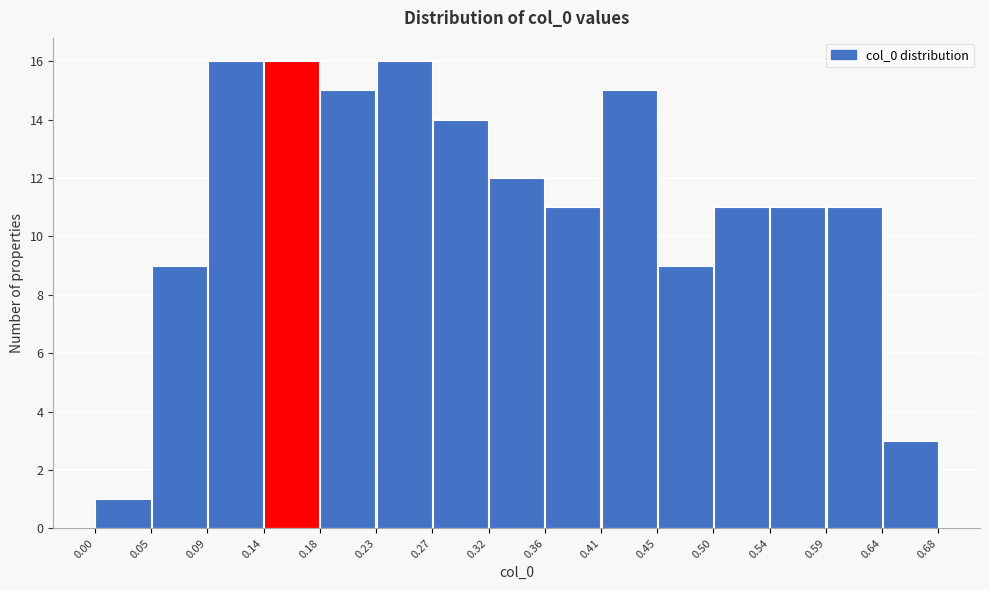

Reading left to right, list every bar in this chart as the range it spans on the x-axis followed by its height. The values are not printed on the chart, so give them approximately, as read against the axis.

0.00 to 0.05: 1
0.05 to 0.09: 9
0.09 to 0.14: 16
0.14 to 0.18: 16
0.18 to 0.23: 15
0.23 to 0.27: 16
0.27 to 0.32: 14
0.32 to 0.36: 12
0.36 to 0.41: 11
0.41 to 0.45: 15
0.45 to 0.50: 9
0.50 to 0.54: 11
0.54 to 0.59: 11
0.59 to 0.64: 11
0.64 to 0.68: 3